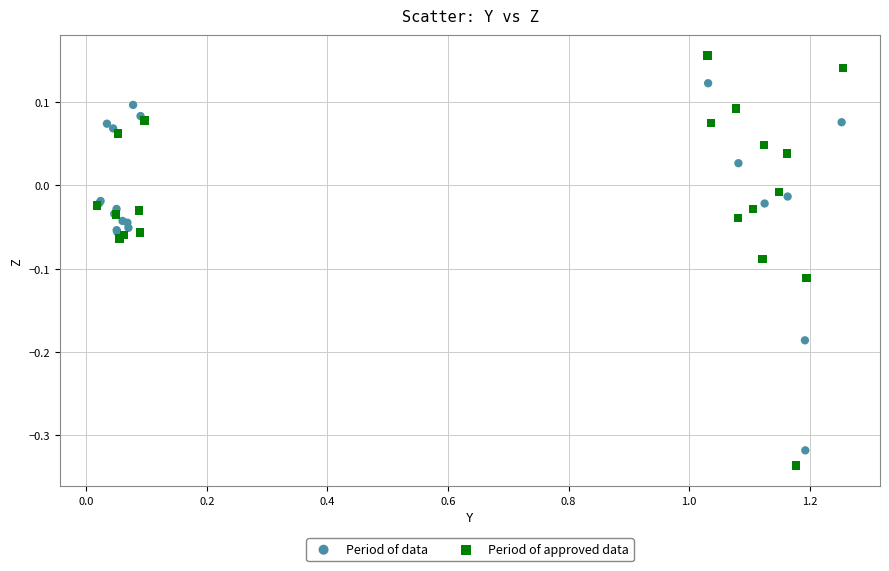

Which series reaches the minimum Y coordinate?

Period of approved data